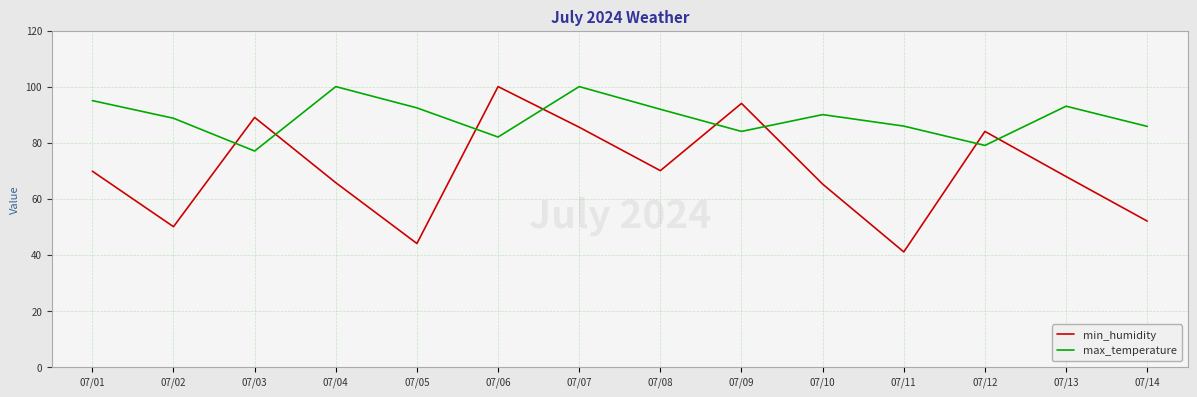

What is the difference between the min_humidity values at 07/05 and 07/07?

41.5